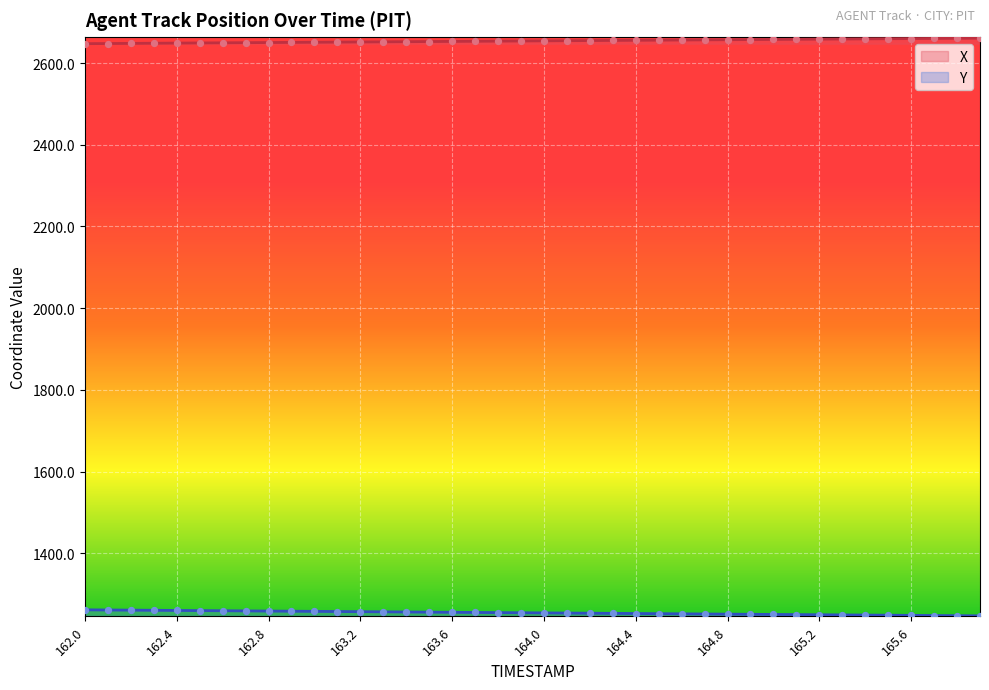

What is the total value across all series at 162.8?

3908.9